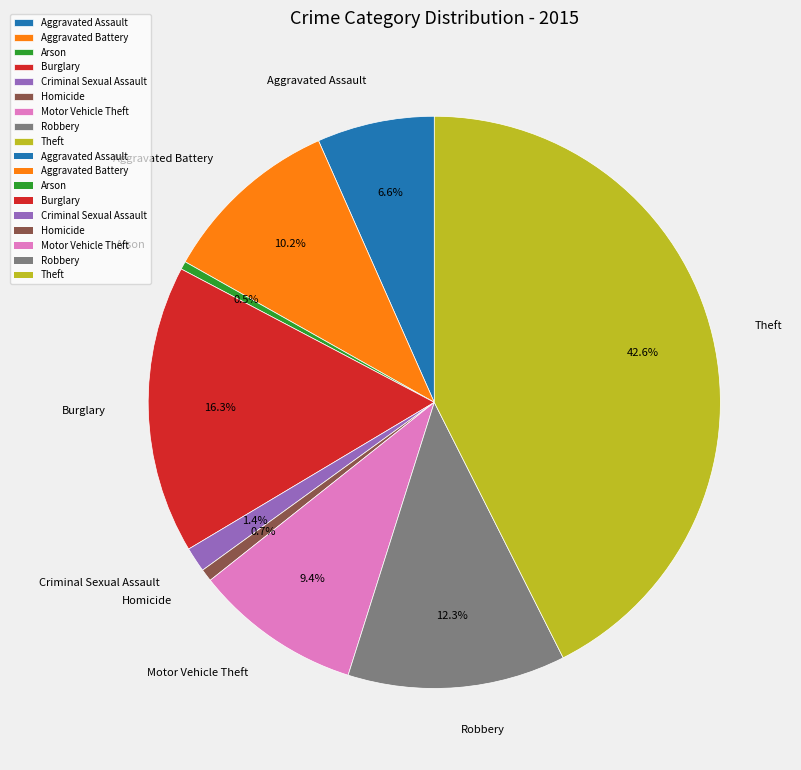

Does Arson represent more than half of the total?

No